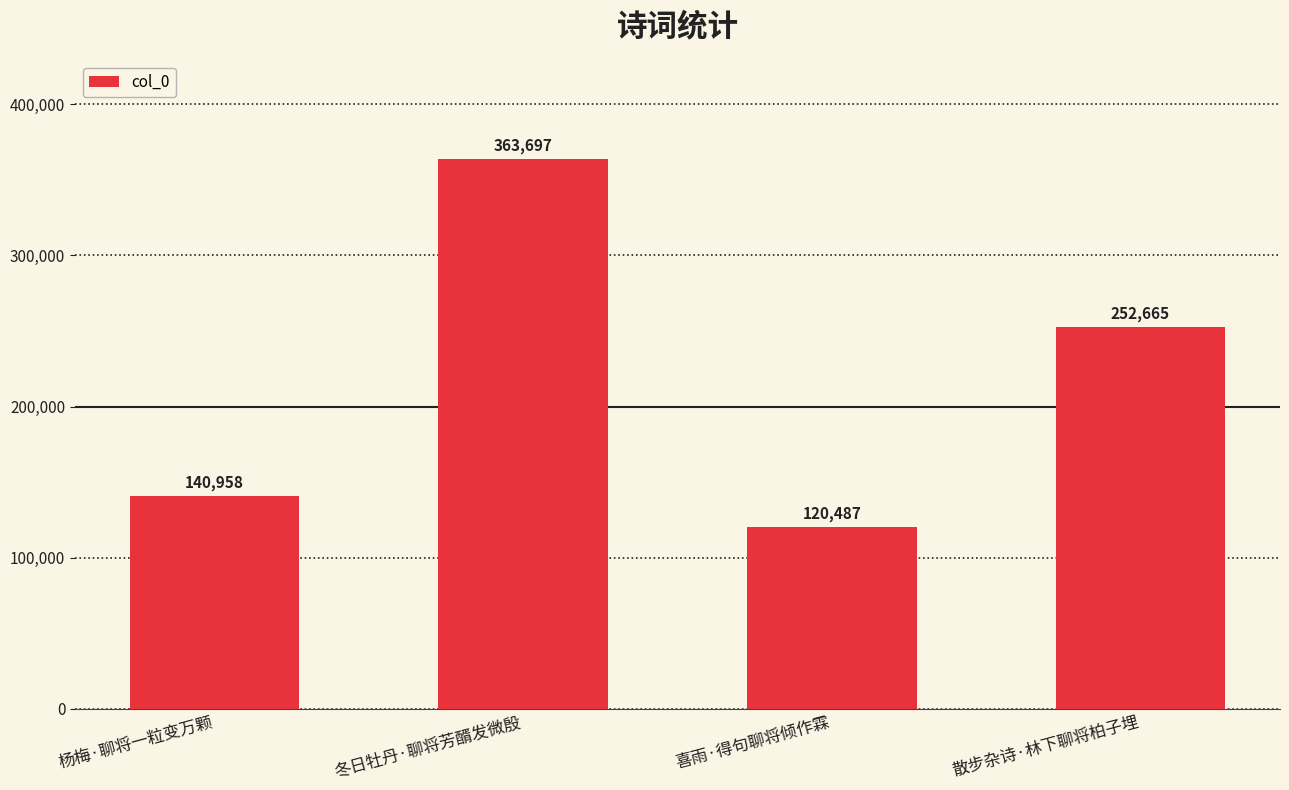

True or false: the data shows 363697 at 冬日牡丹·聊将芳醑发微殷.

True